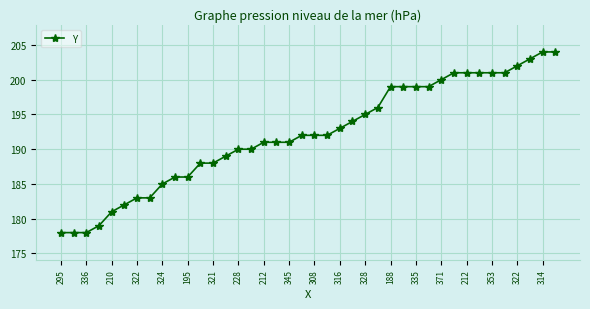

What is the greatest value displayed?

204